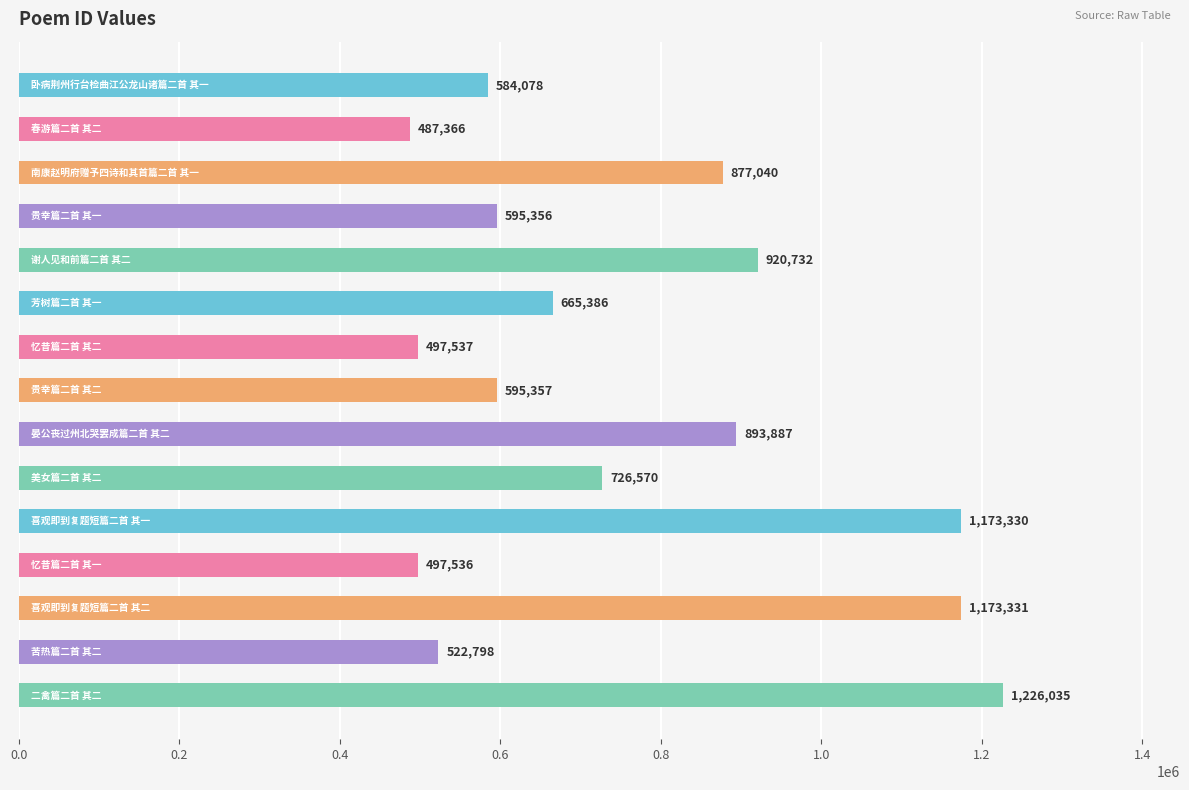

What is the maximum value shown in the chart?

1226035